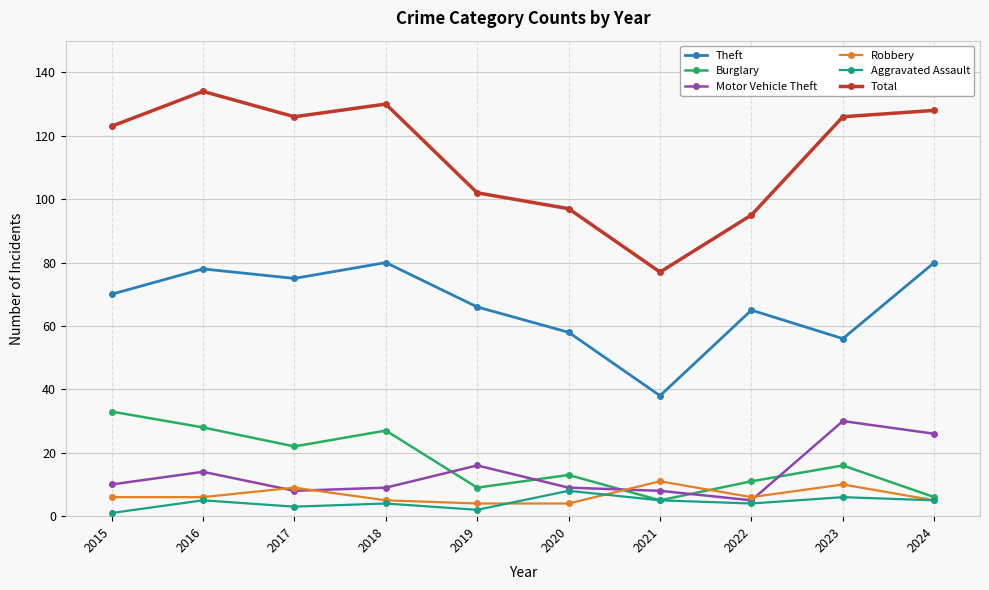

Which series has the widest spread of values?

Total